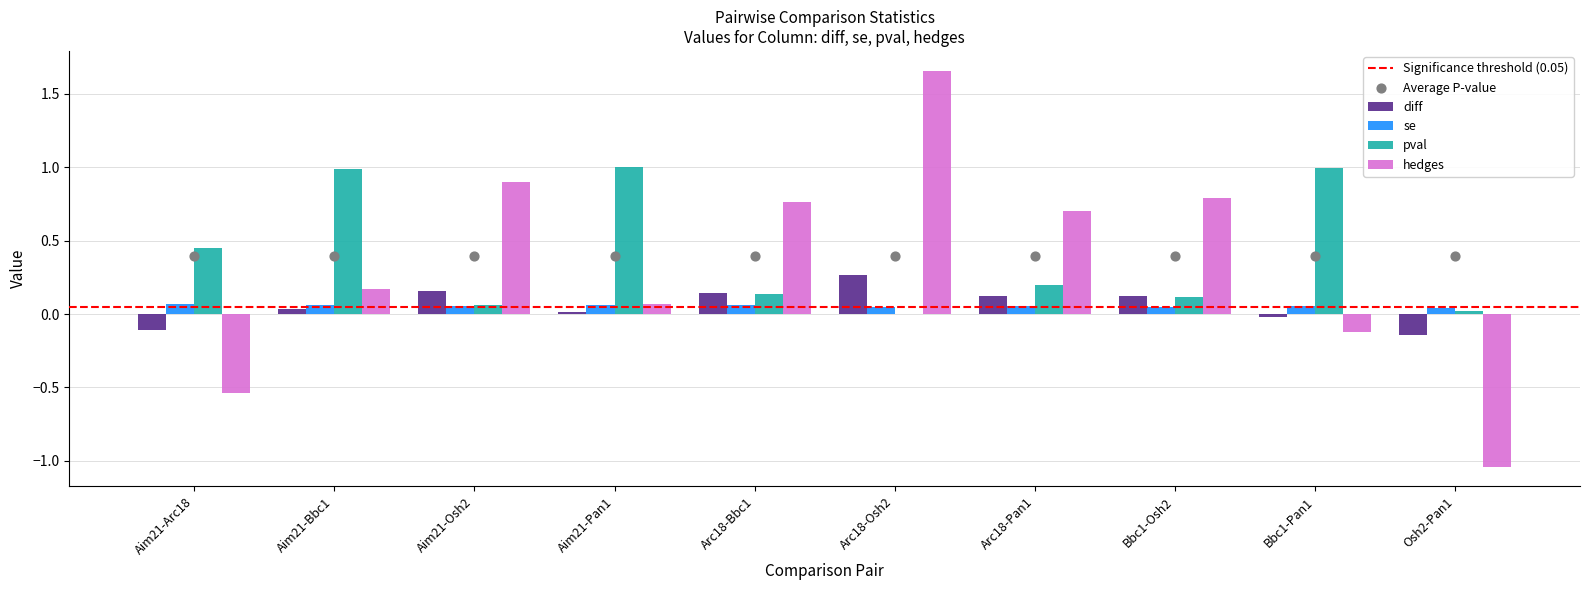

At how many categories does at least one series exceed 0?

10